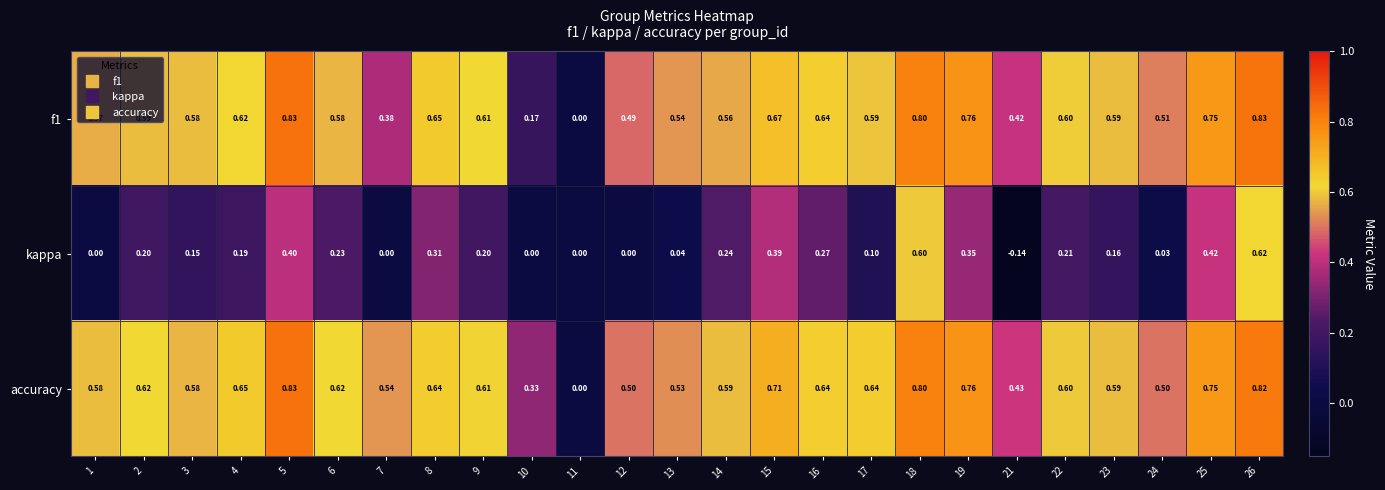

Is the value of kappa at 4 greater than the value of accuracy at 22?

No